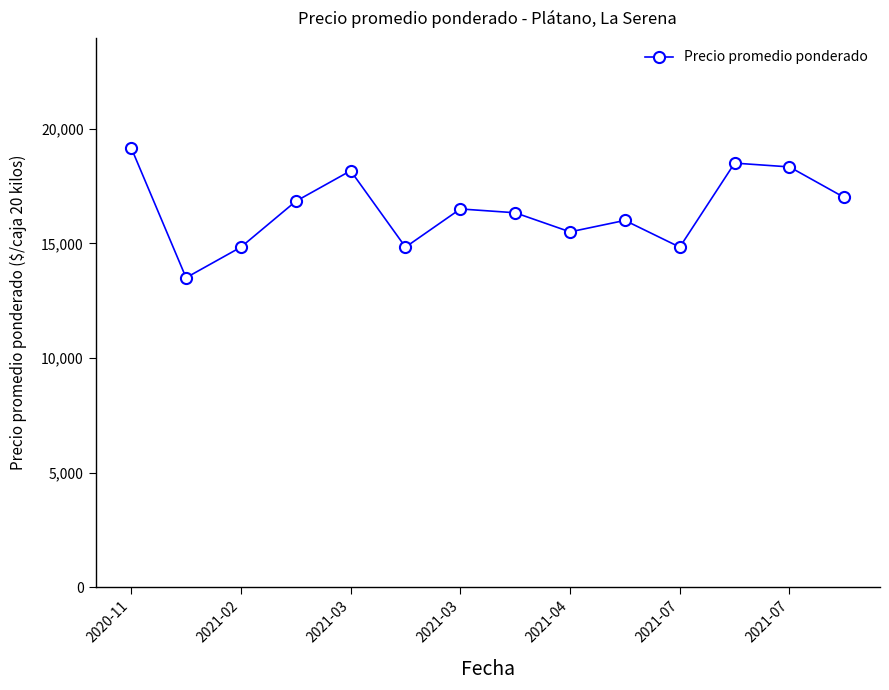

Reading left to right, what are all the values shown in this chart?

19166.7	13500.0	14833.3	16833.3	18166.7	14833.3	16500.0	16333.3	15500.0	16000.0	14833.3	18500.0	18333.3	17000.0